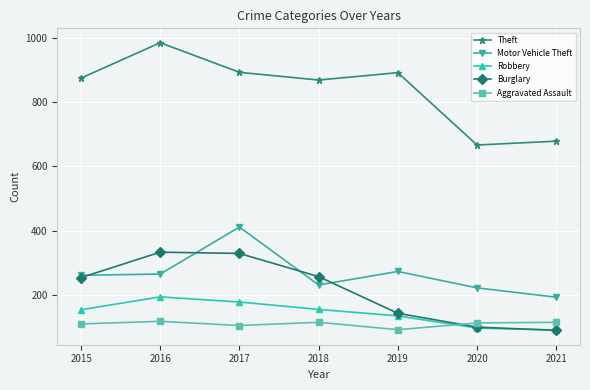

The Robbery series shows 178 at 2017. True or false?

True